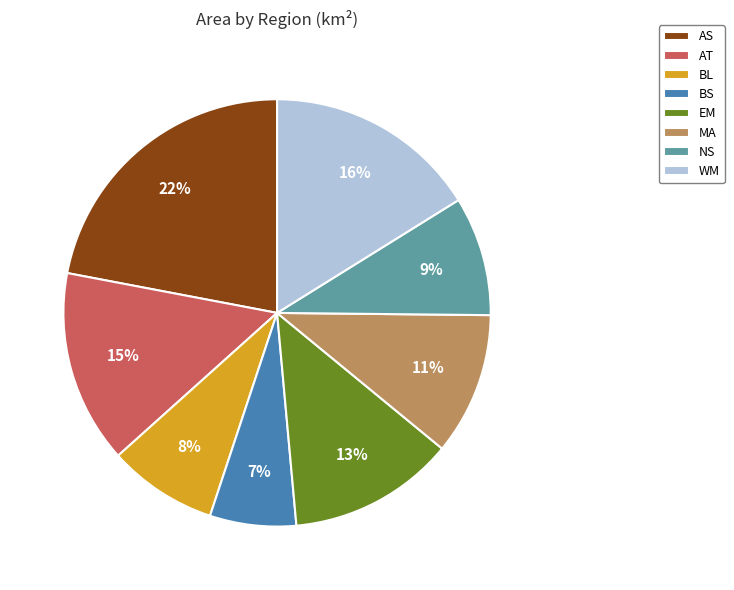

What is the ratio of the value at NS to the value at BL?

1.1